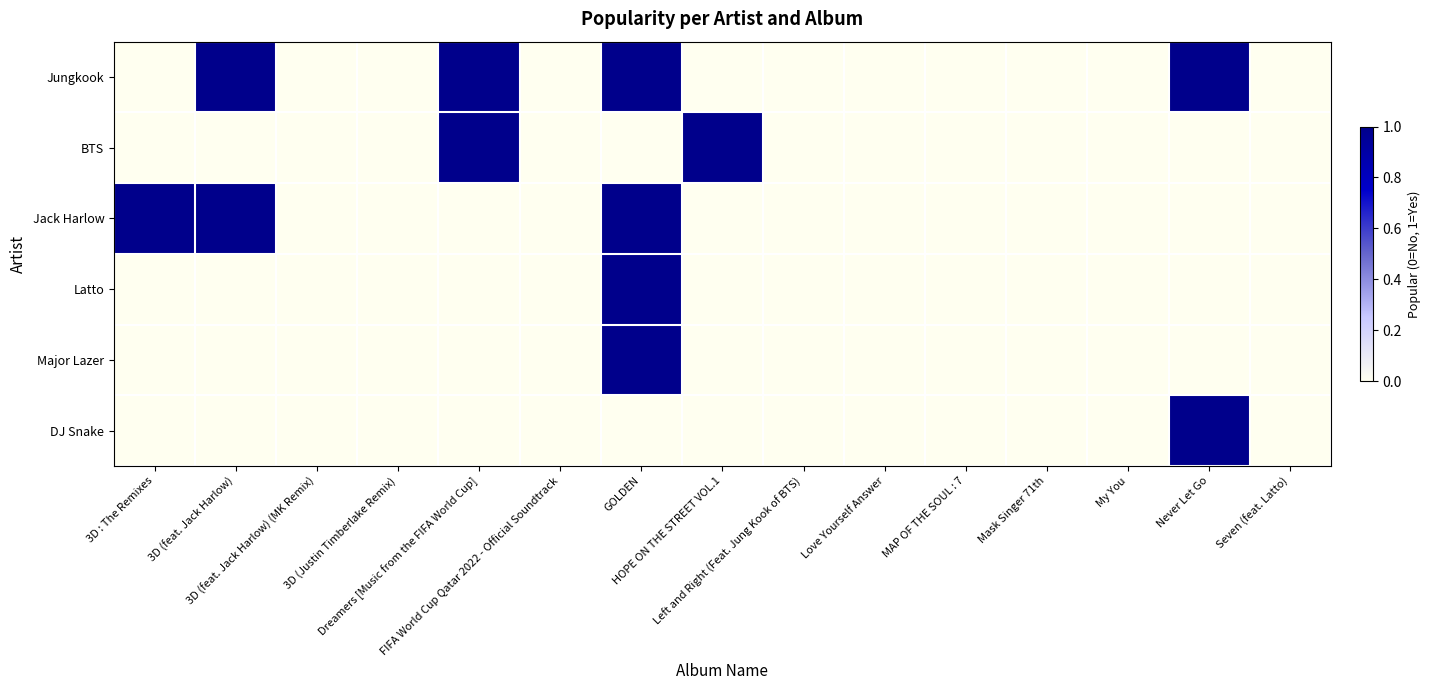

List the series in order of their peak value, lowest first.

Jungkook, BTS, Jack Harlow, Latto, Major Lazer, DJ Snake